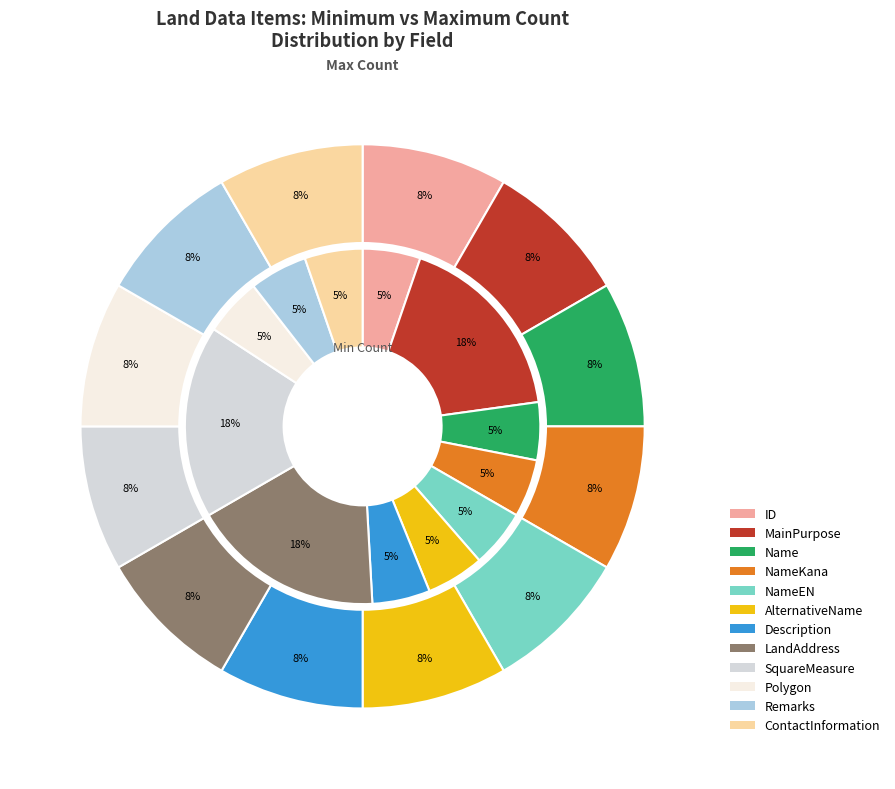

The Remarks slice represents 14% of the pie. True or false?

False